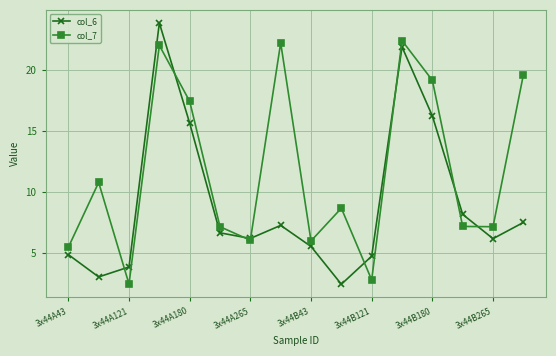

True or false: col_6 has more than 0 points higher than both neighbors.

True